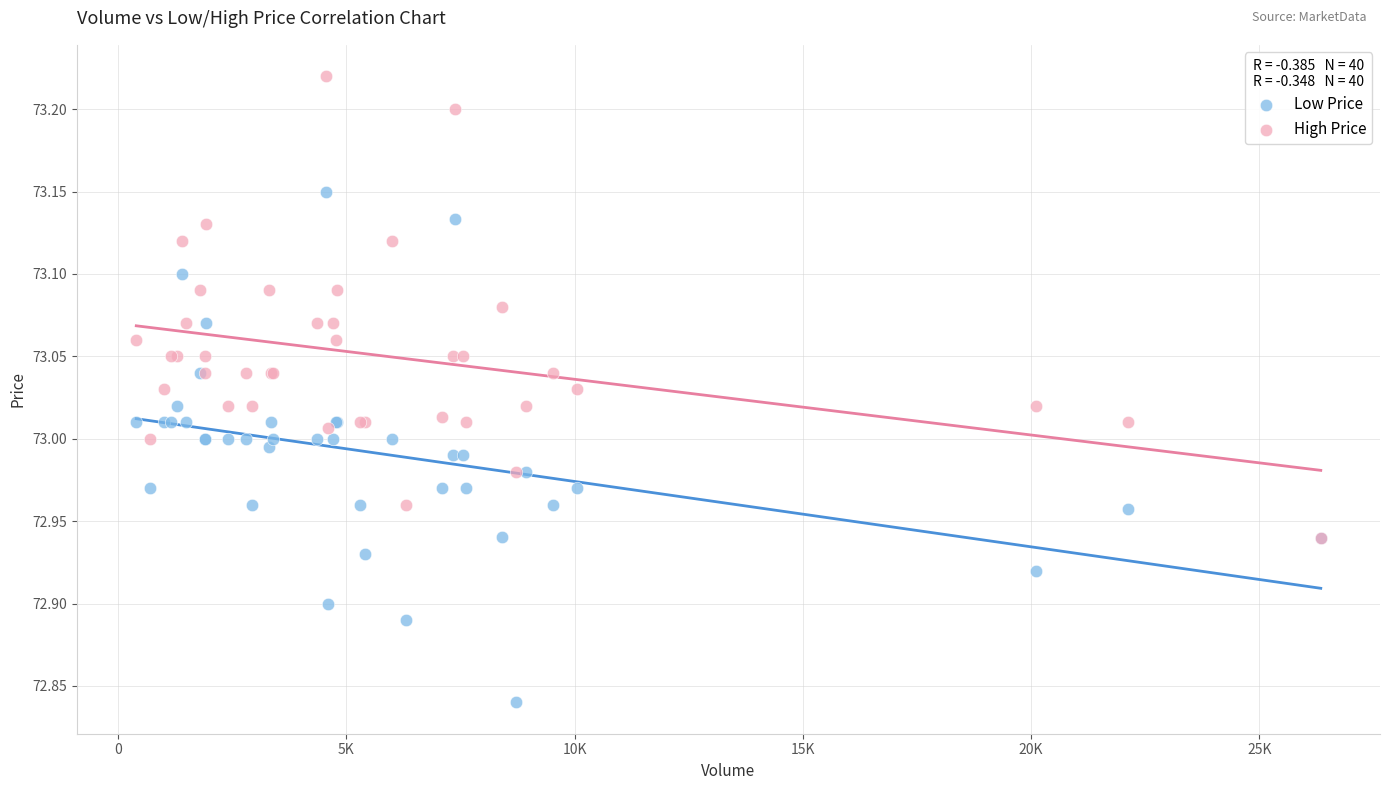

Which series has the largest Y range (max minus min)?

Low Price